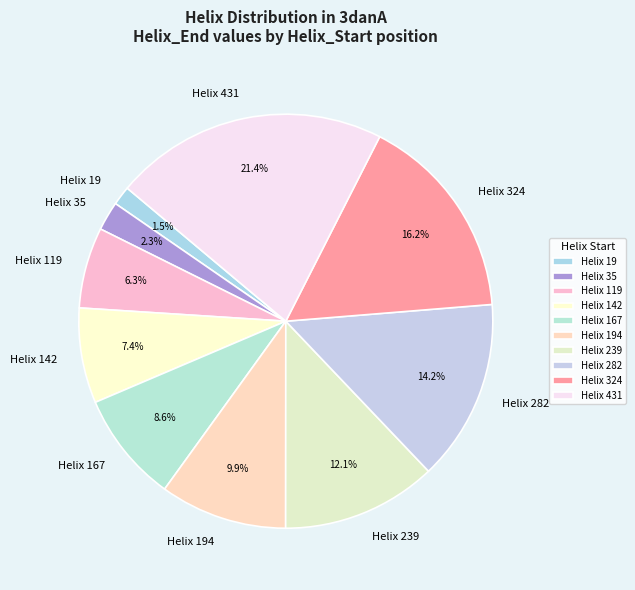

Is the sum of Helix 167 and Helix 19 greater than half?

No